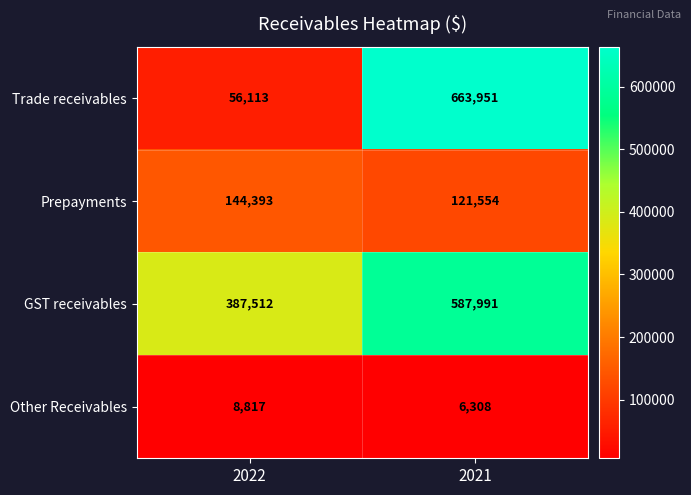

Where is Trade receivables nearest to the value 360032?

2022